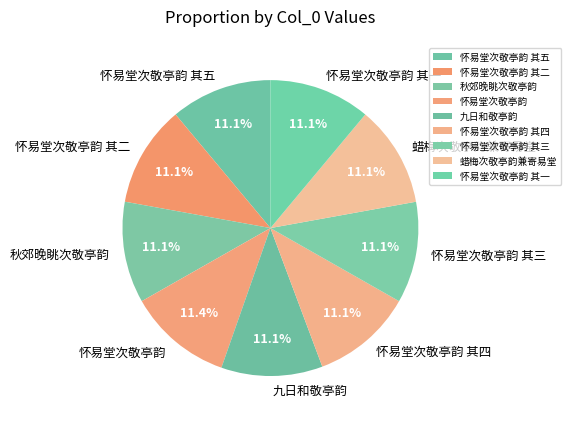

Does 蜡梅次敬亭韵兼寄易堂 represent more than half of the total?

No